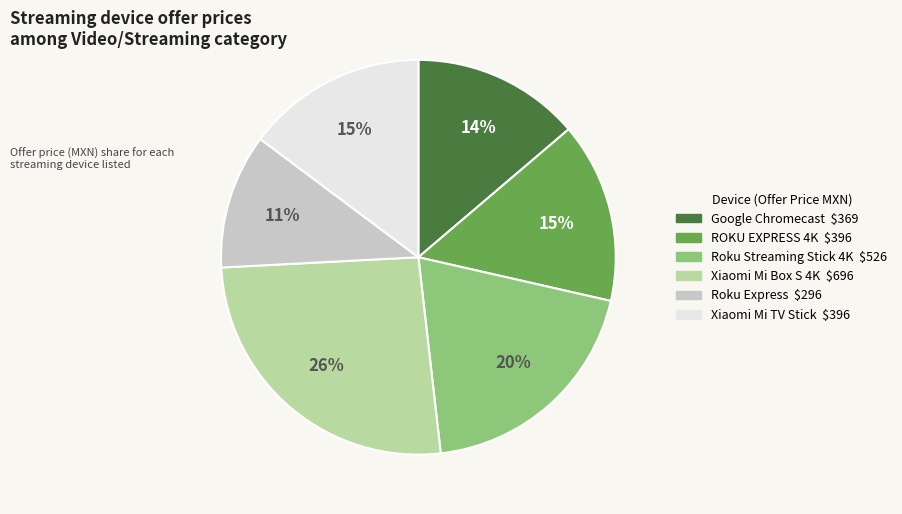

Count the number of slices in the pie.

6